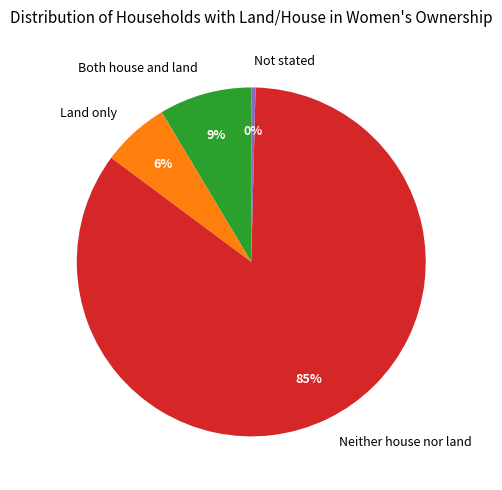

To the nearest percent, what percentage of the pie is Both house and land?

9%